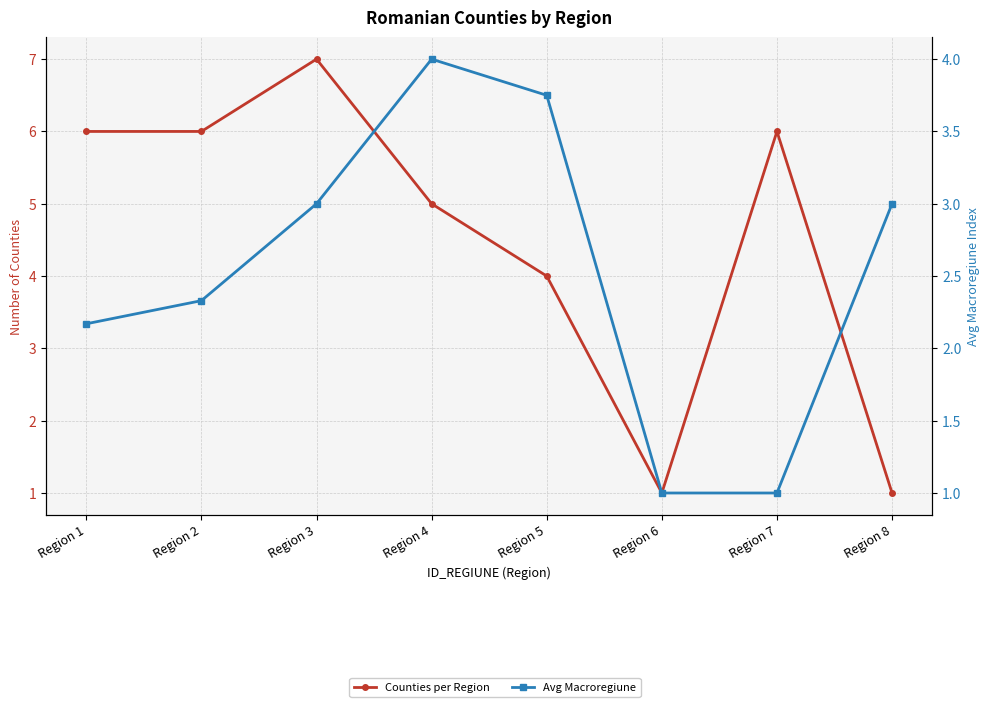

Does the chart display data point markers on the line(s)?

Yes